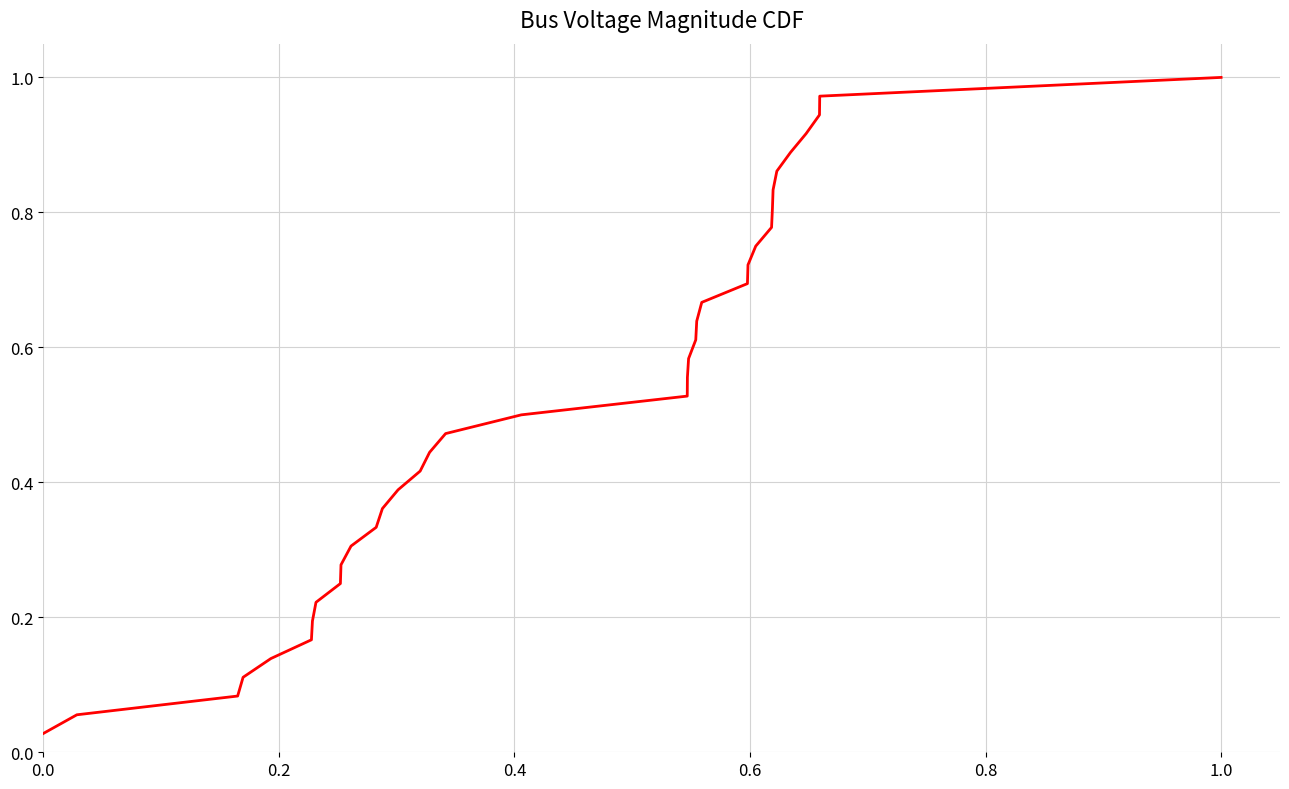

What is the average value?

0.5